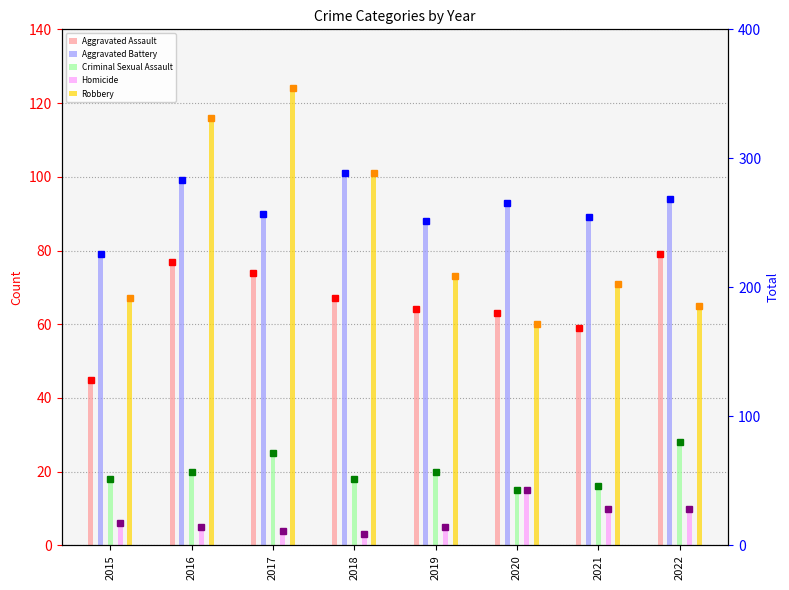

What is the difference between the highest and lowest values at 2015?

73